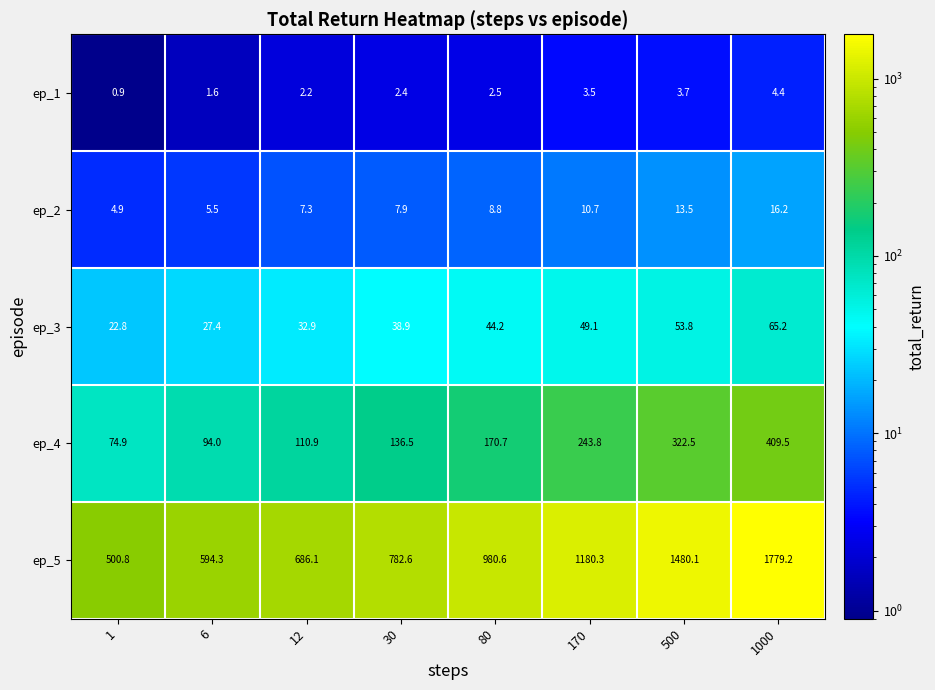

At which label is ep_5 closest to 1140?

170